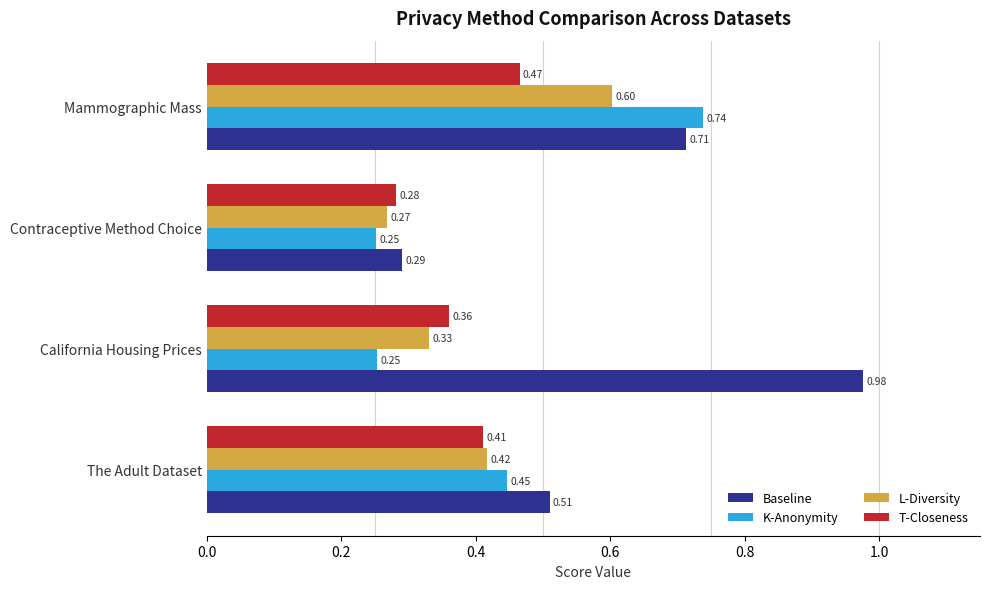

Which series has the widest spread of values?

Baseline